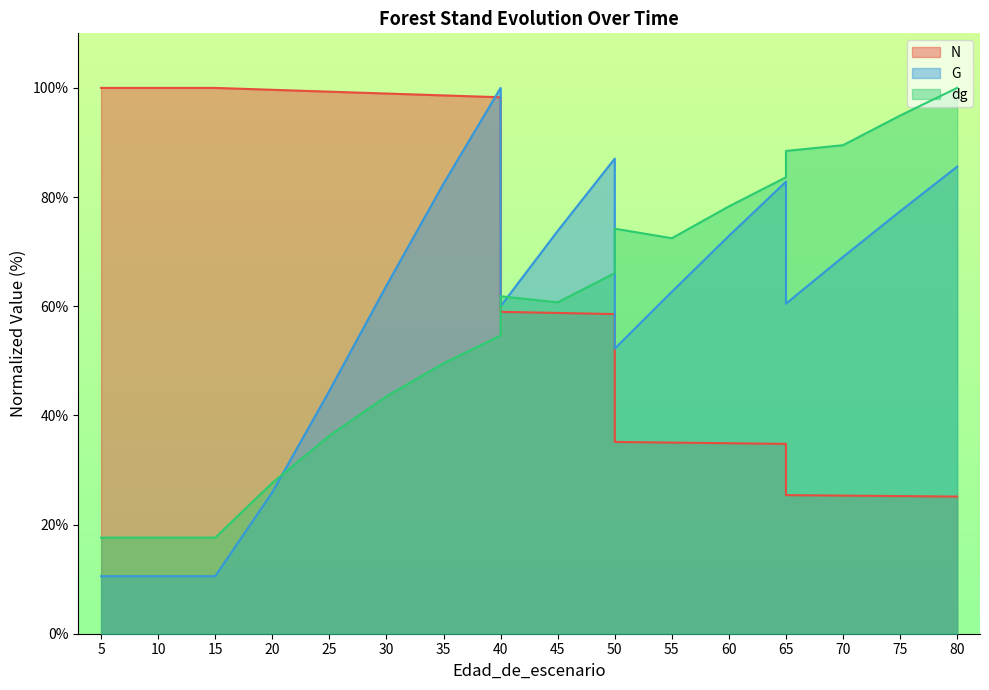

True or false: N has more than 2 interior local peaks.

False